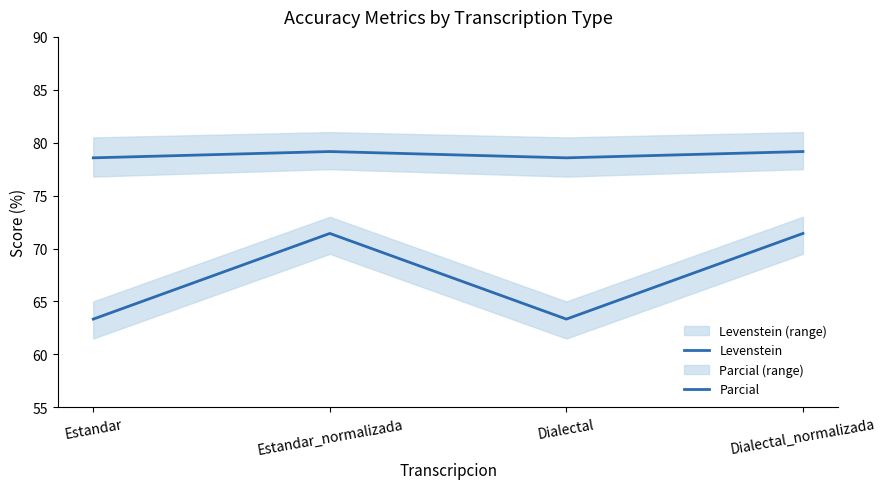

Does the chart display data point markers on the line(s)?

No